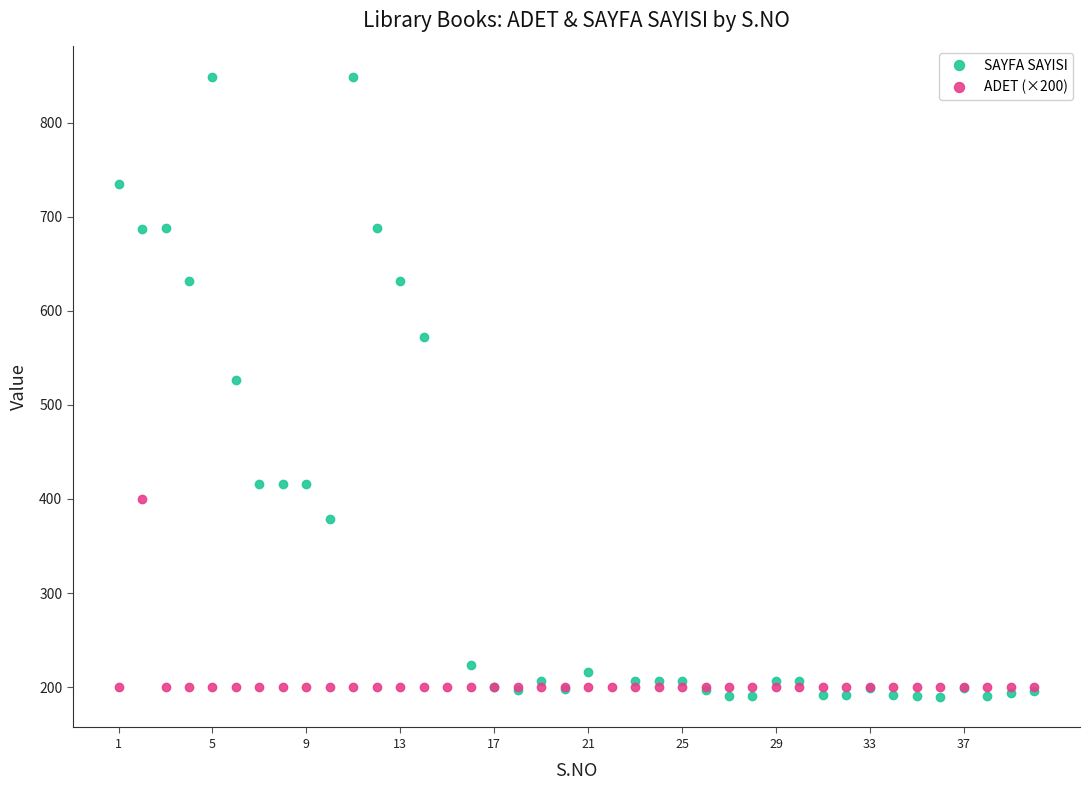

True or false: SAYFA SAYISI has more than 2 interior local peaks.

True